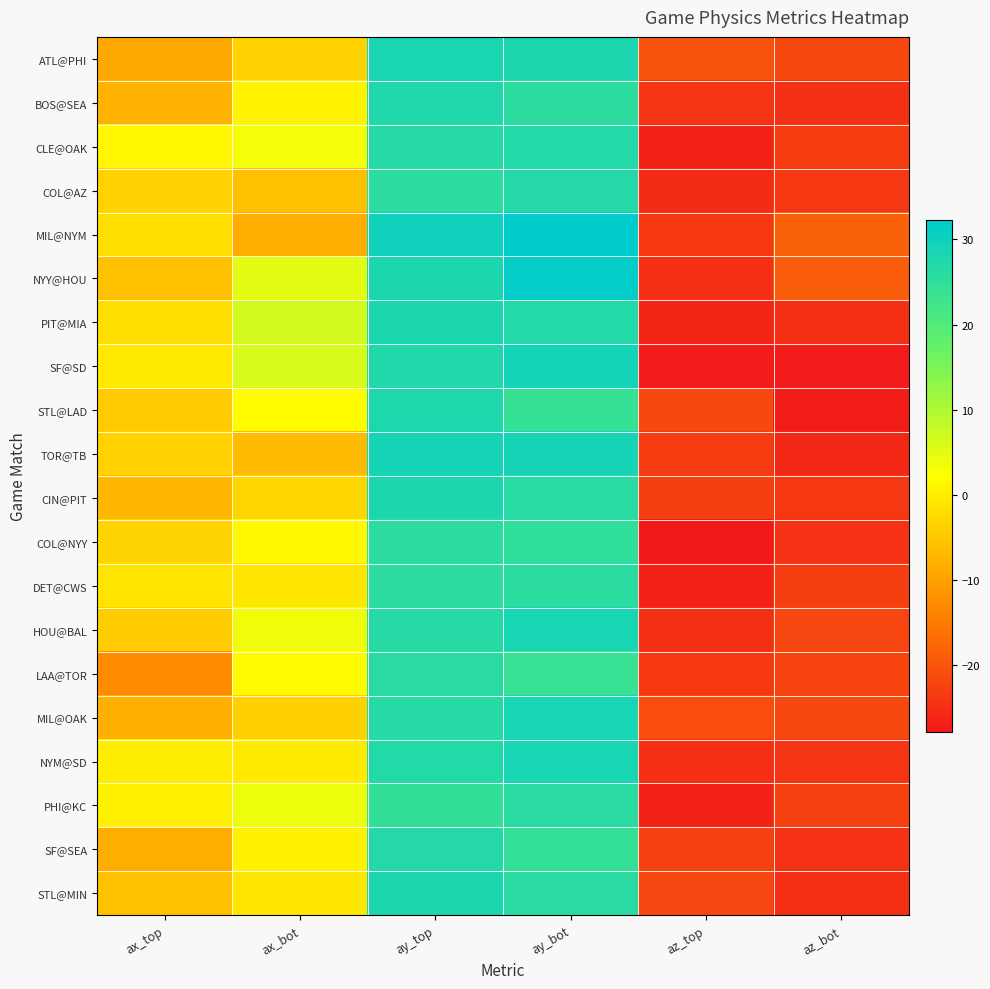

What is the spread (max minus min) of values at ay_bot?

8.3